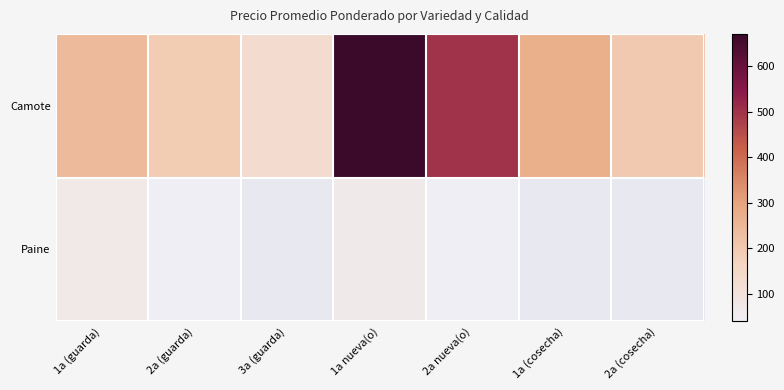

Which series changed the most between 3a (guarda) and 1a (cosecha)?

Paine